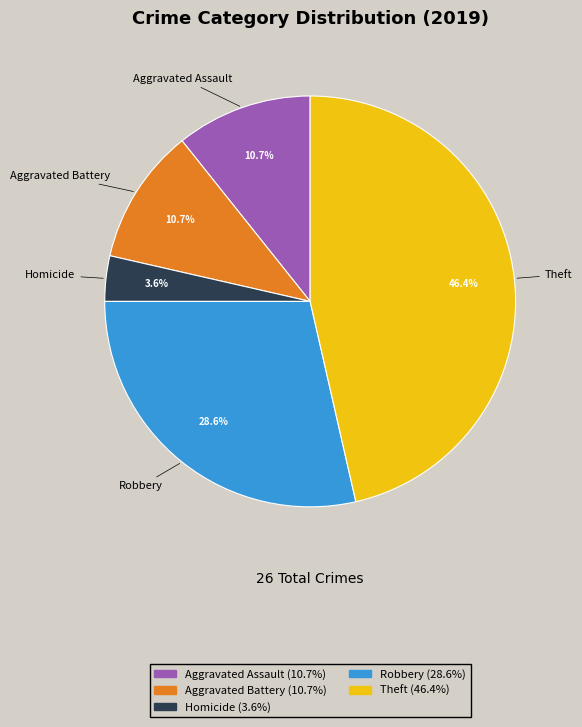

Approximately how many times larger is the value at Theft compared to Robbery?

1.6